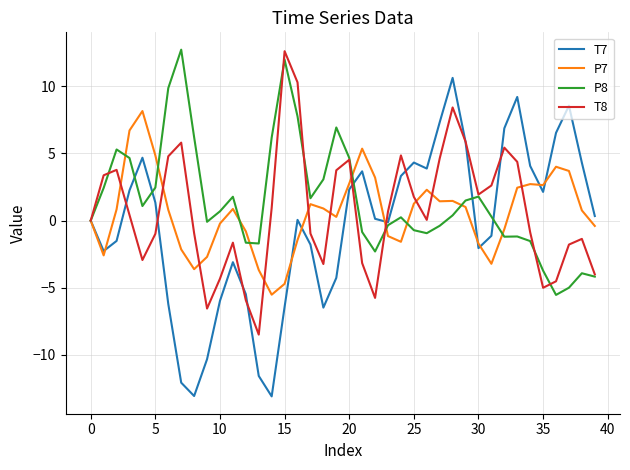

What is the smallest value displayed?

-13.1